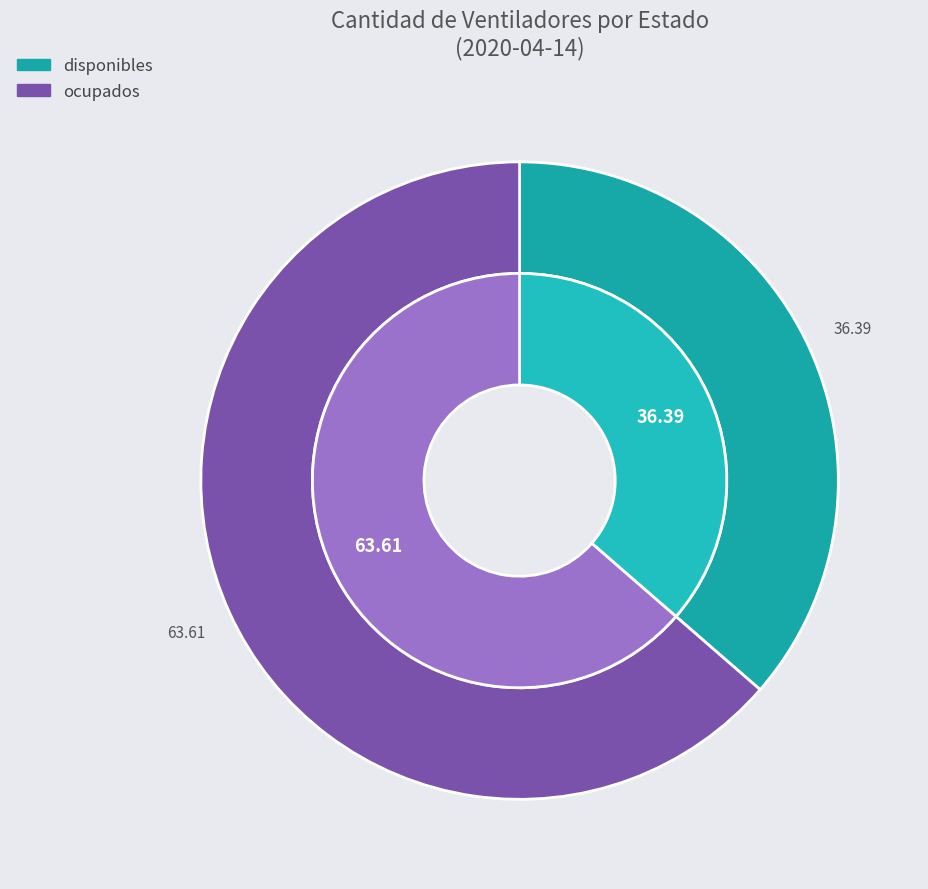

To the nearest percent, what is the combined percentage of ocupados and disponibles?

100%